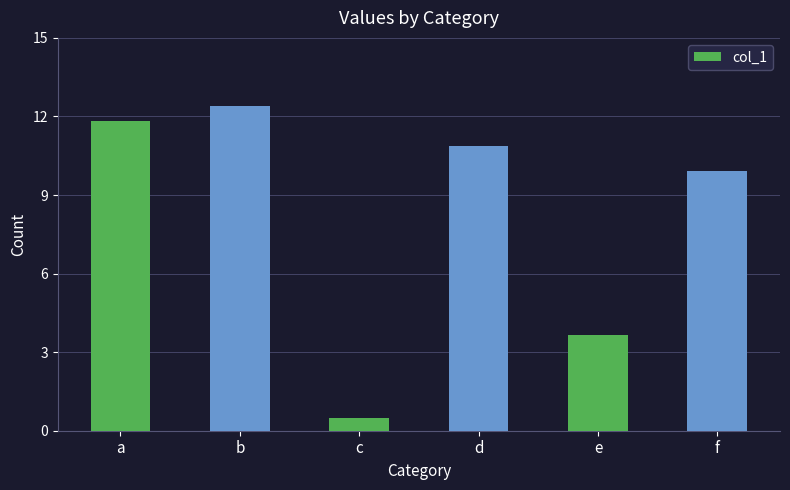

Rank the categories by value from lowest to highest.

c, e, f, d, a, b